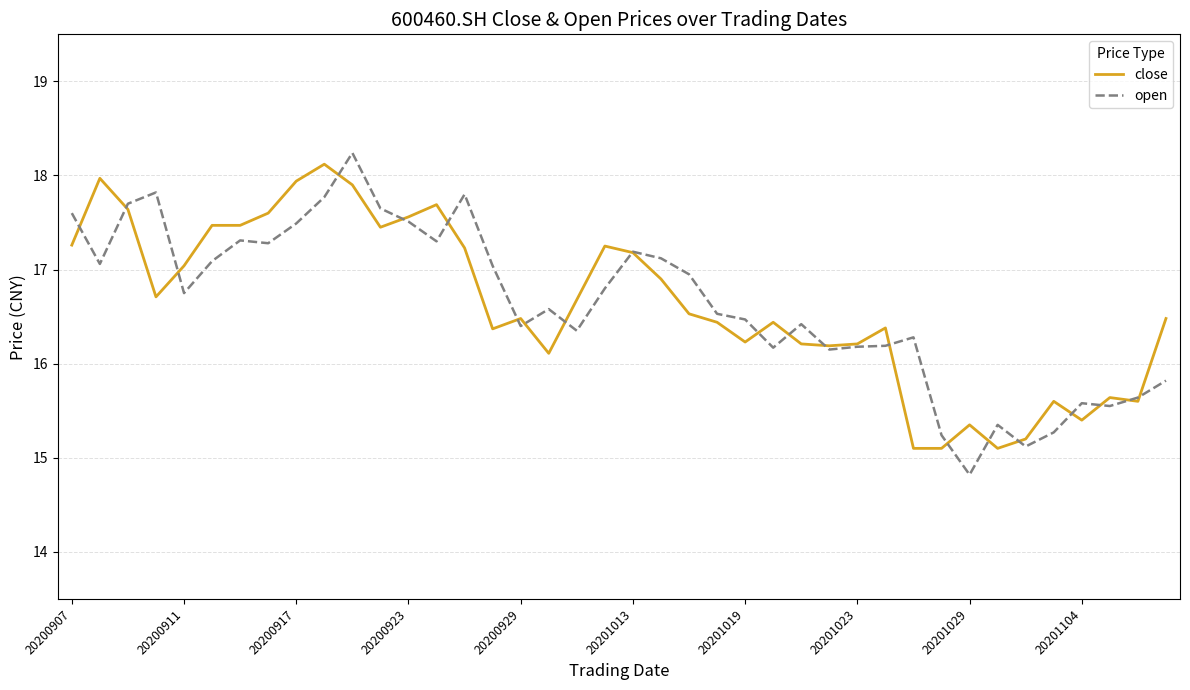

What is the minimum value for close?

15.1